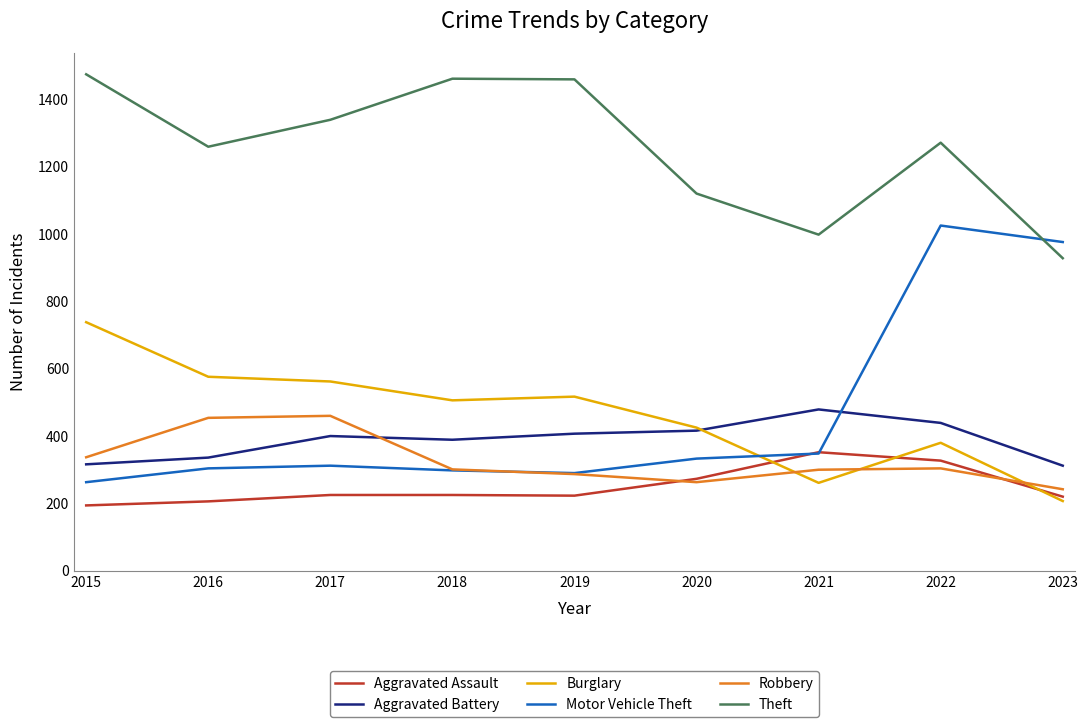

How many intersections are there between Burglary and Motor Vehicle Theft?

1